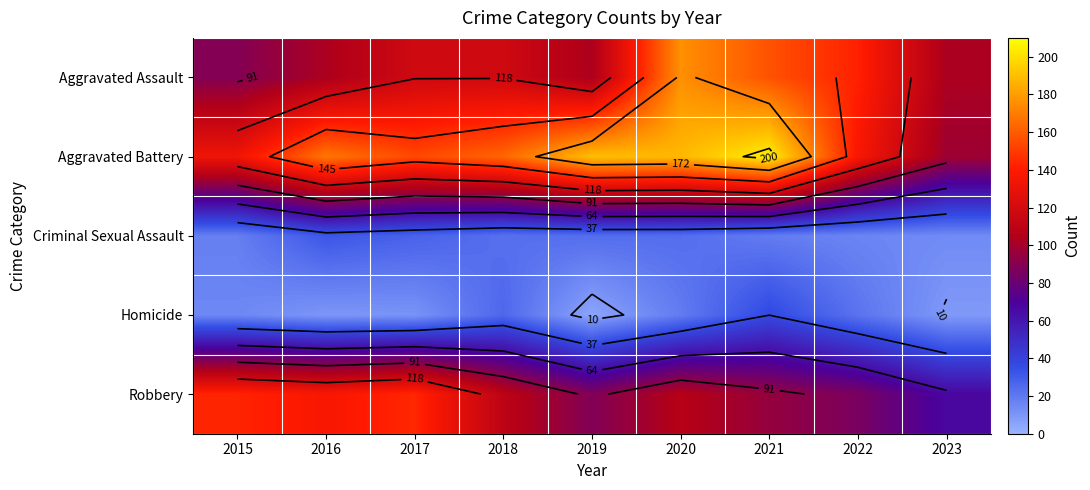

At which label is Criminal Sexual Assault closest to 23?

2018